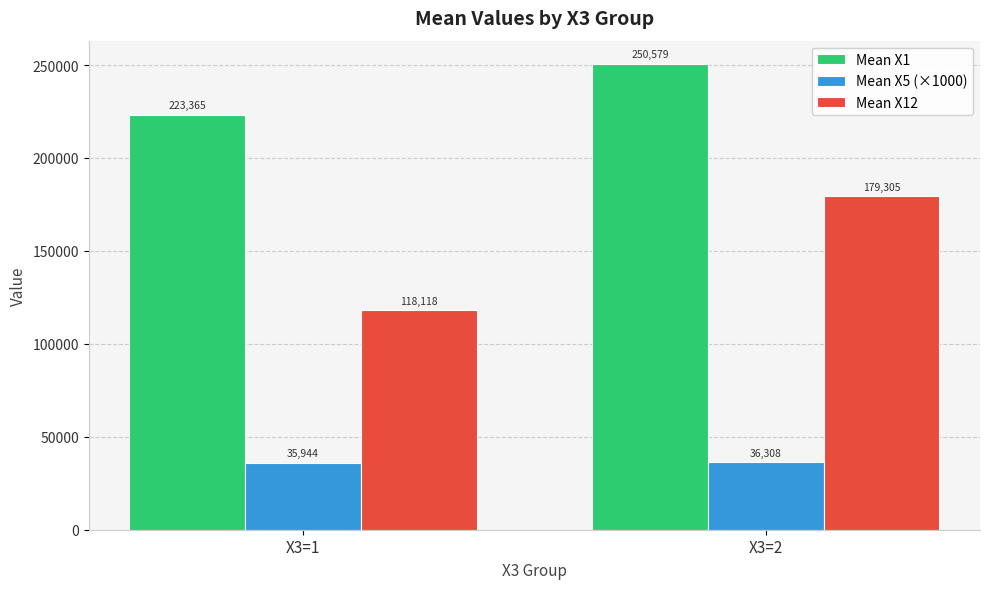

Rank the series at X3=1 from highest to lowest value.

Mean X1, Mean X12, Mean X5 (×1000)